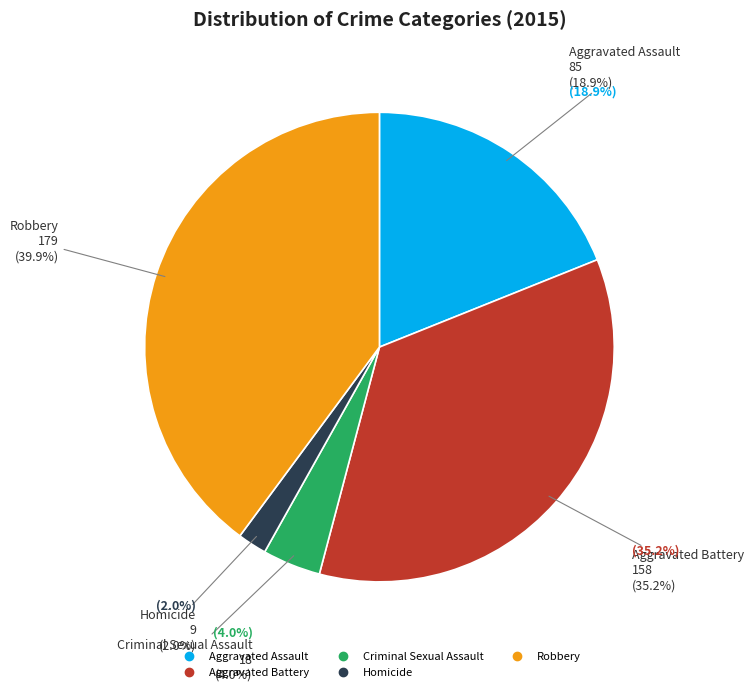

To the nearest percent, what is the difference between the Criminal Sexual Assault and Aggravated Battery slice percentages?

31%